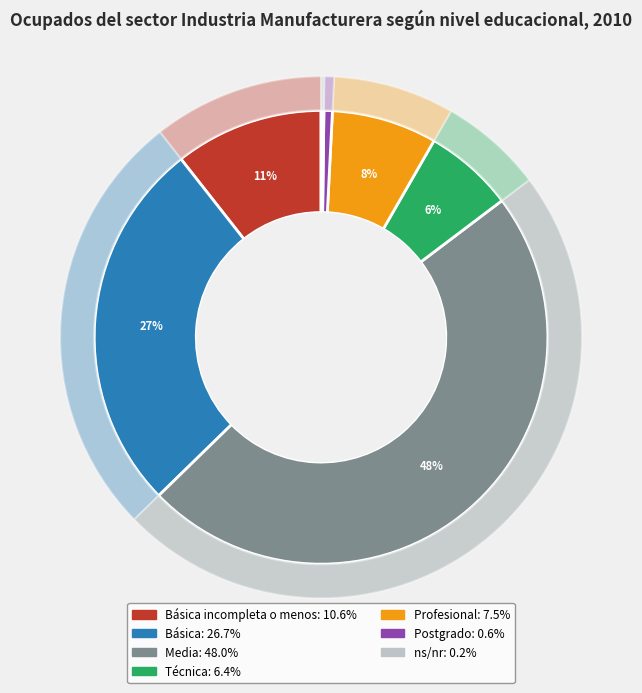

To the nearest percent, what portion does Media represent?

48%